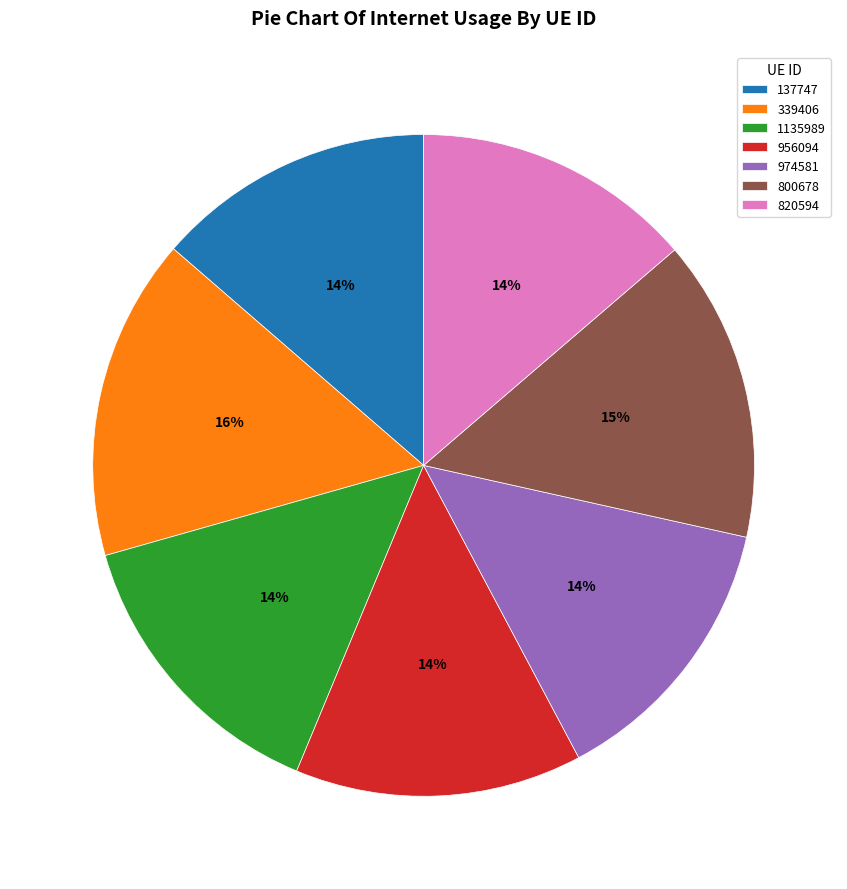

Is there a majority slice in this chart?

No